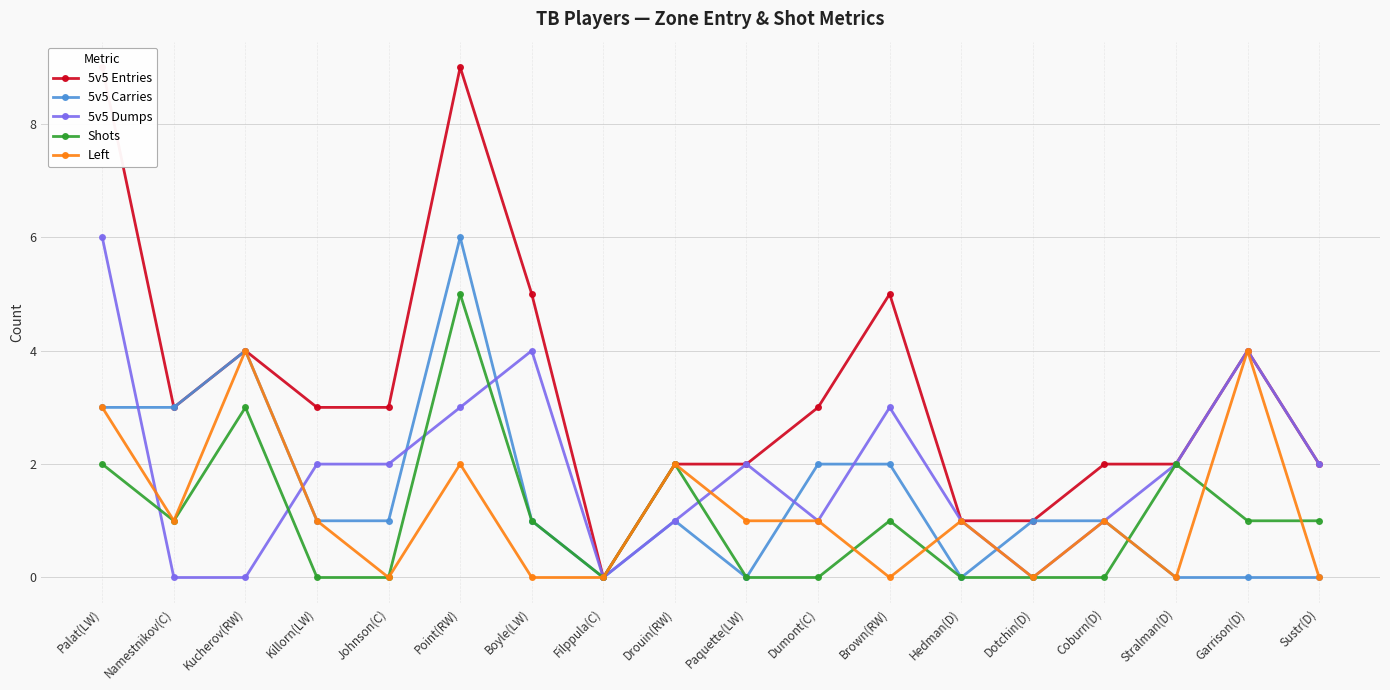

Which has a higher value, Coburn(D) or Boyle(LW)?

Boyle(LW)